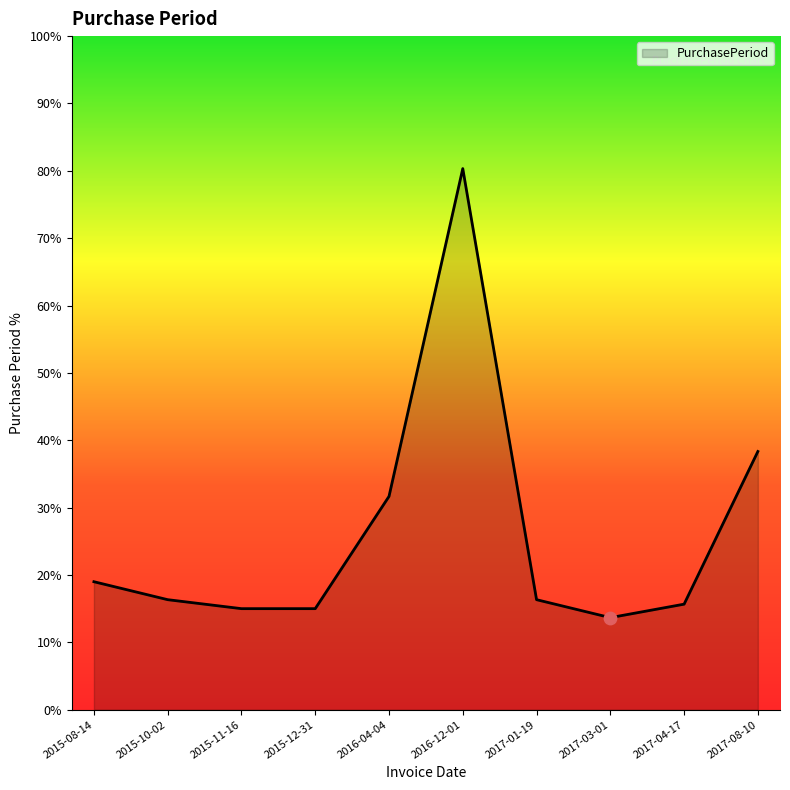

Is this an area chart (filled region under the line)?

Yes